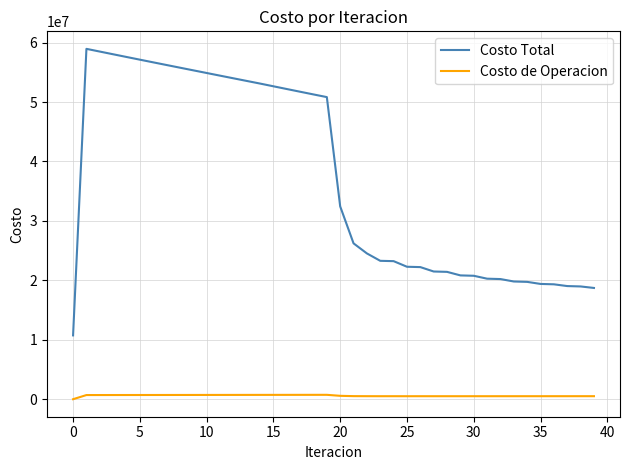

True or false: Costo de Operacion and Costo Total intersect in this chart.

False